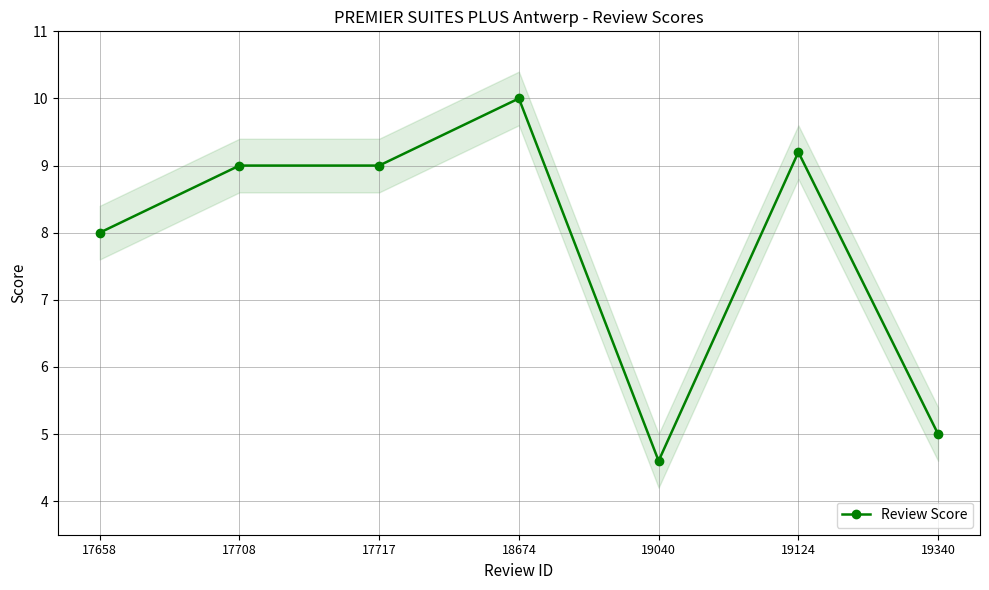

Where does the data first go above 9?

18674